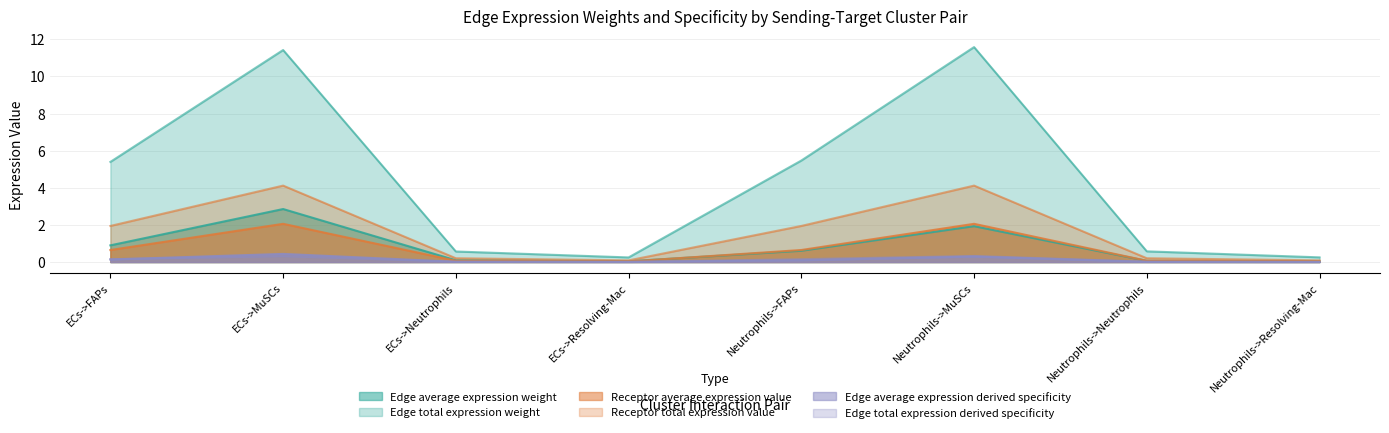

True or false: Edge average expression derived specificity and Edge total expression derived specificity intersect in this chart.

True